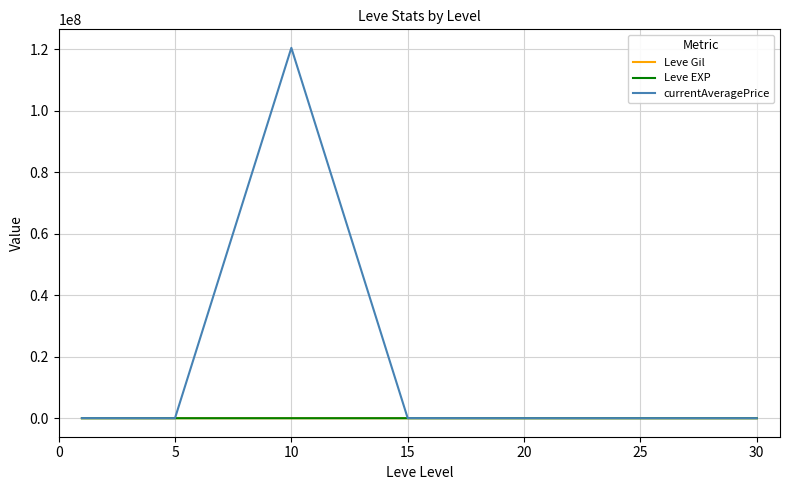

What is the maximum value for currentAveragePrice?

120374868.2